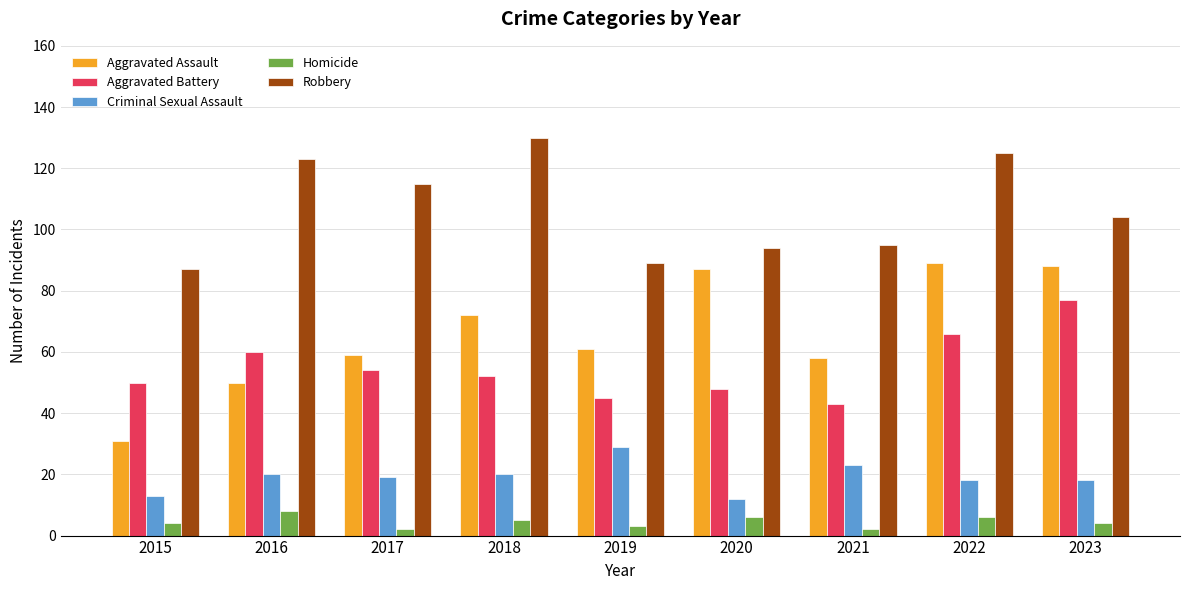

What is the smallest value displayed?

2